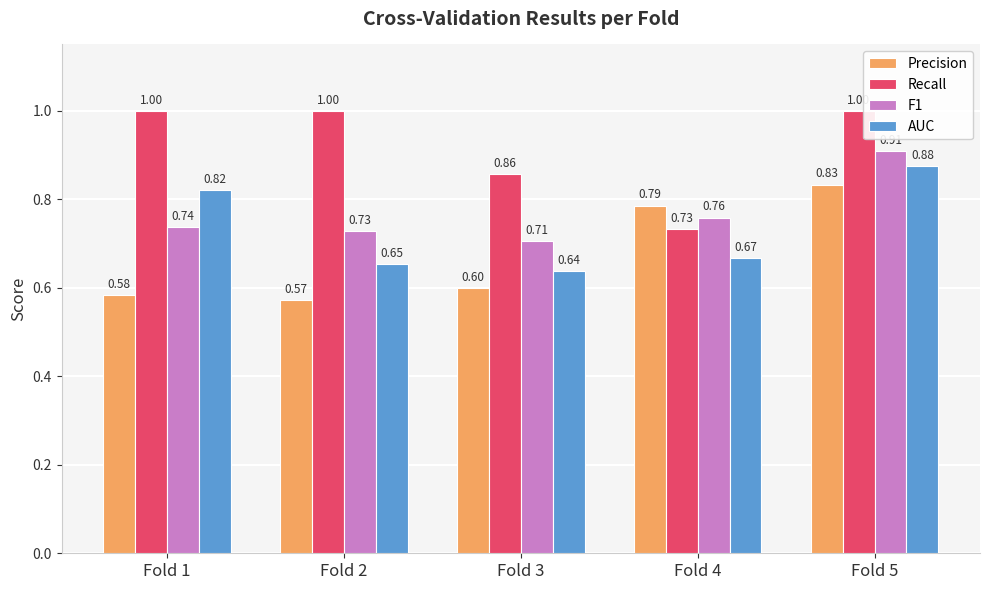

What is the total value across all series at Fold 5?

3.6